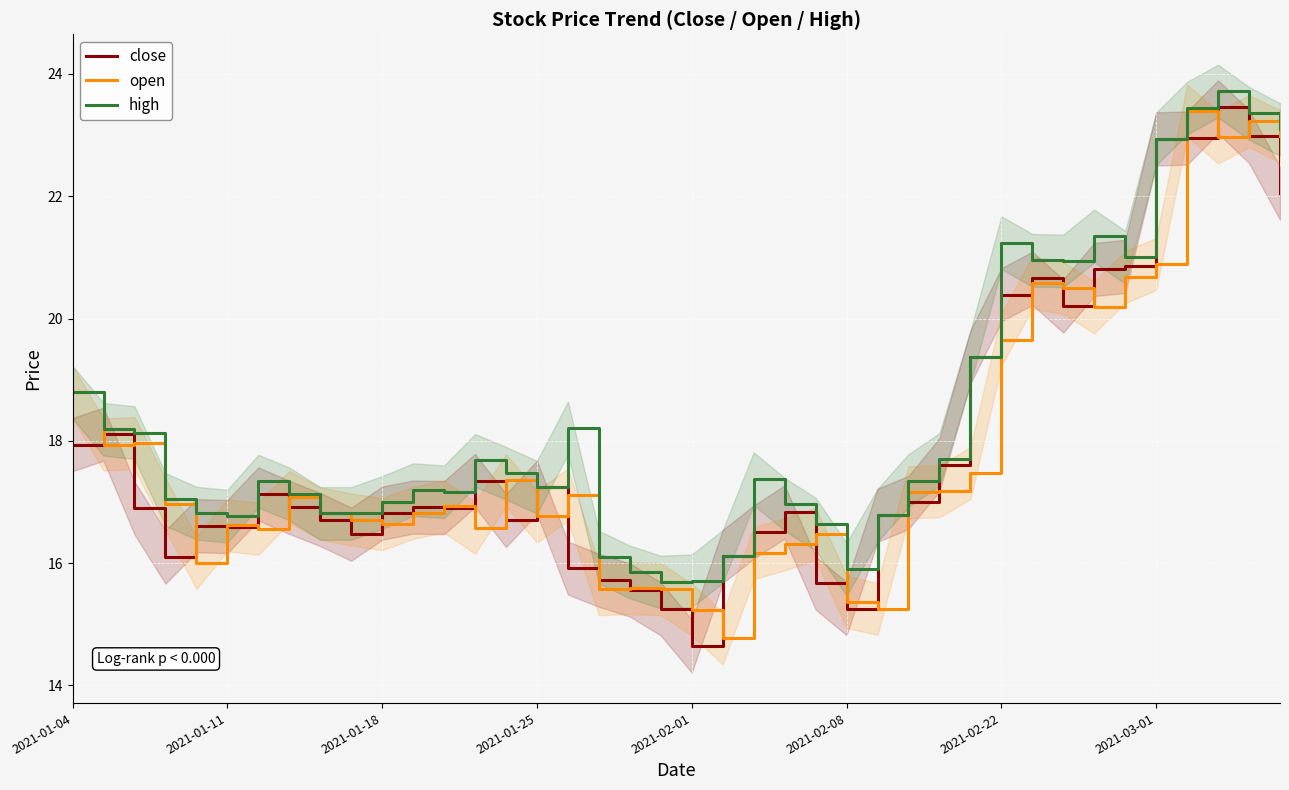

True or false: high and open intersect in this chart.

False